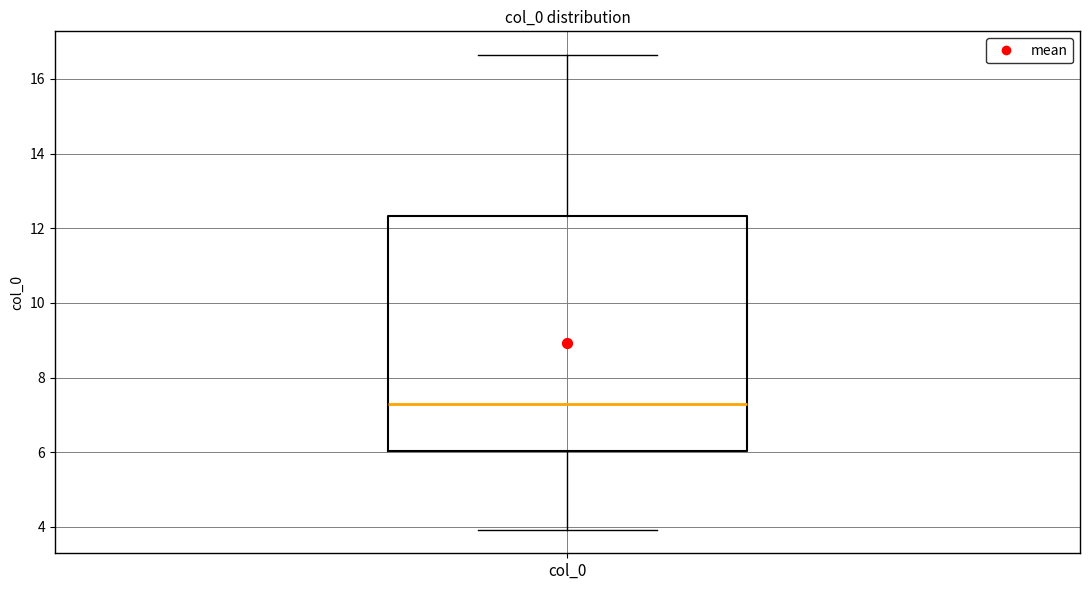

Where does the lower whisker of the box for col_0 end on the y-axis? The values are not printed on the chart, so give them approximately, as read against the axis.

4.0